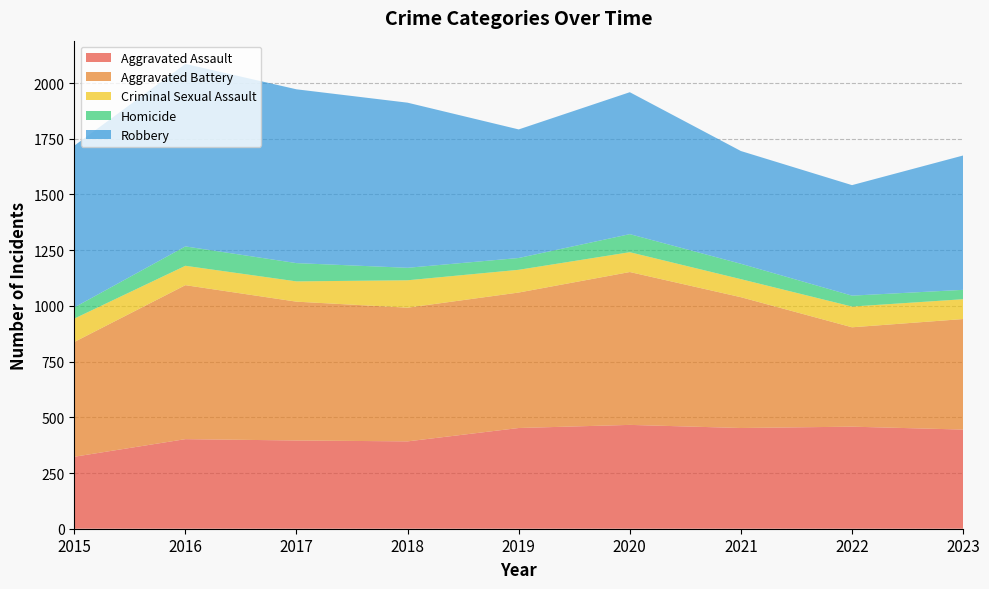

Reading left to right, what are all the values shown in this chart?

Aggravated Assault: 323	402	396	392	452	466	452	458	445
Aggravated Battery: 515	691	623	600	608	686	587	446	496
Criminal Sexual Assault: 105	87	91	123	102	89	81	93	89
Homicide: 50	87	82	56	53	81	69	49	42
Robbery: 726	819	780	741	577	637	506	496	603